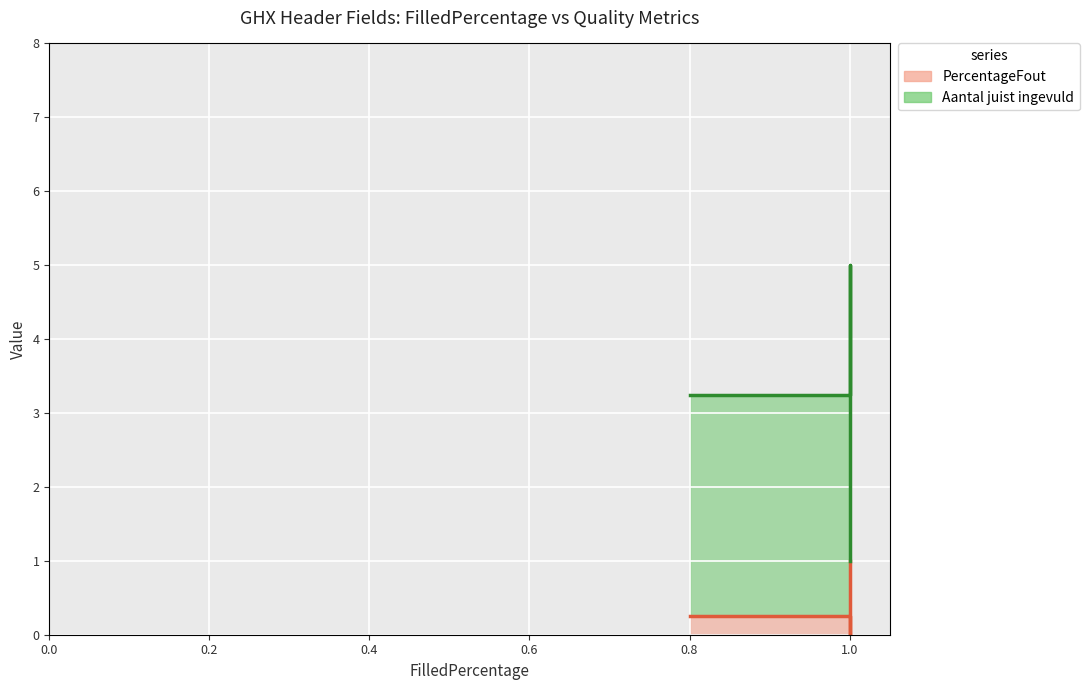

List the series in order of their peak value, lowest first.

PercentageFout, Aantal juist ingevuld